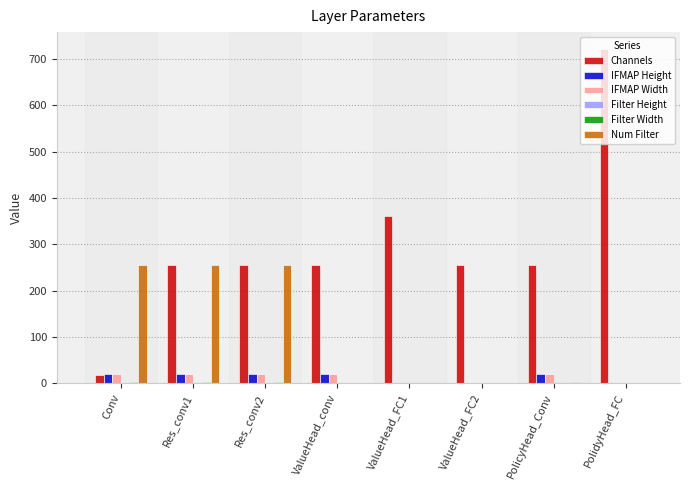

Does the chart contain stacked bars?

No